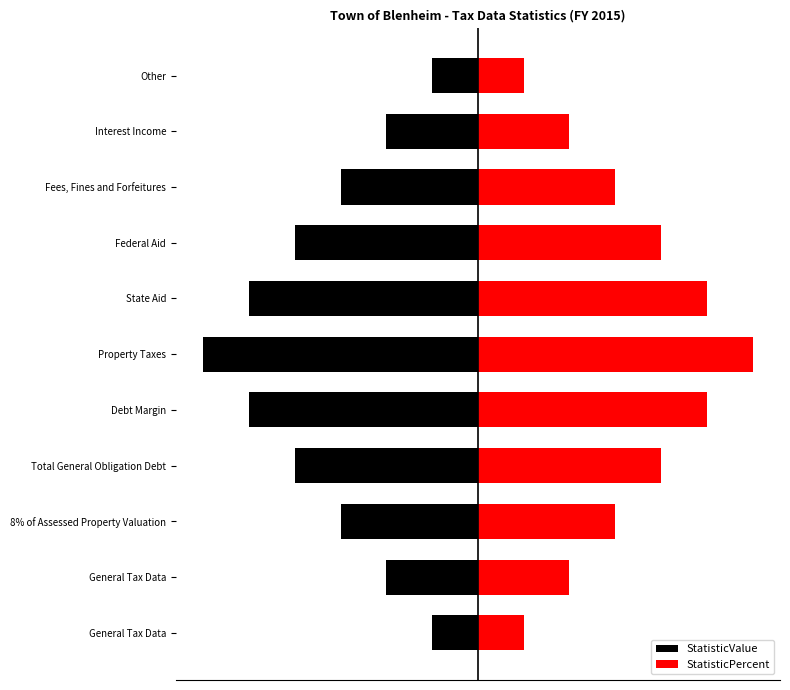

Which series has the widest spread of values?

StatisticValue